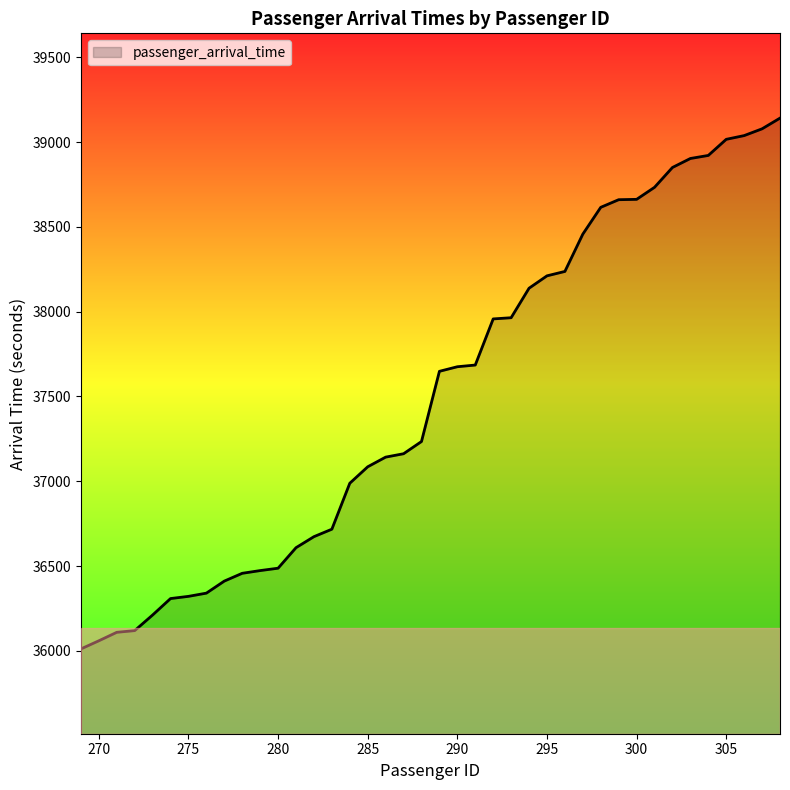

What is the maximum value shown in the chart?

39141